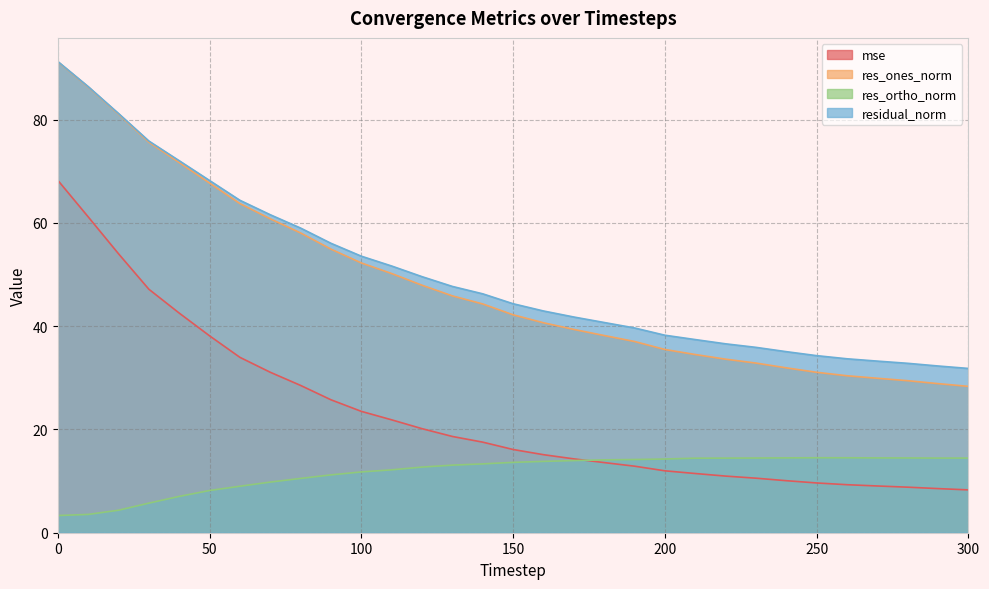

True or false: mse and res_ones_norm intersect in this chart.

False